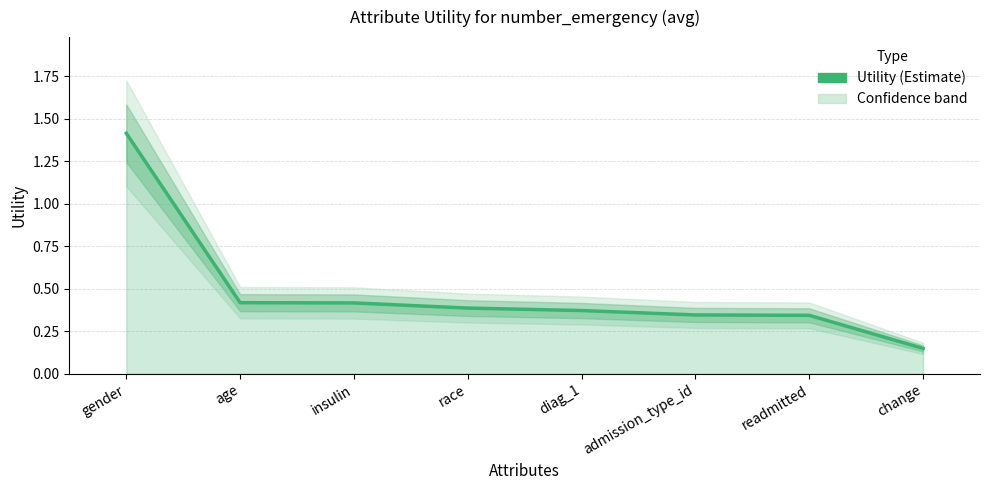

How many values are between 0 and 1?

7